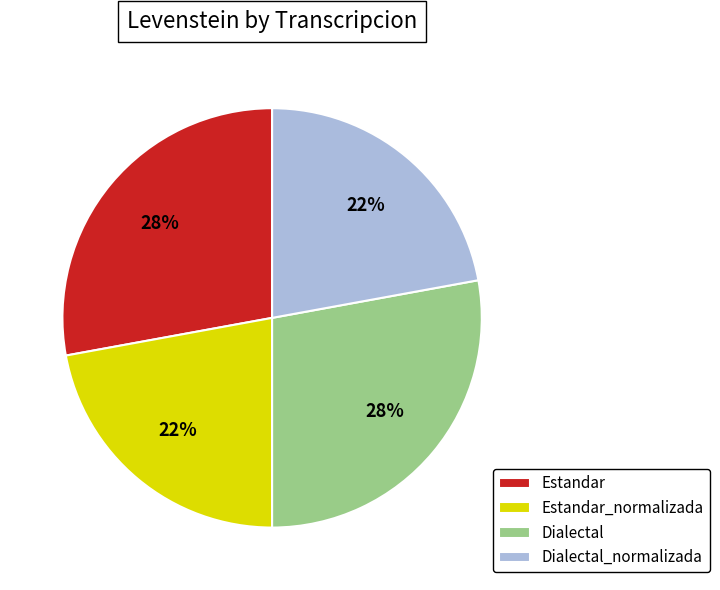

To the nearest percent, what is the difference between the largest and smallest slice percentages?

6%